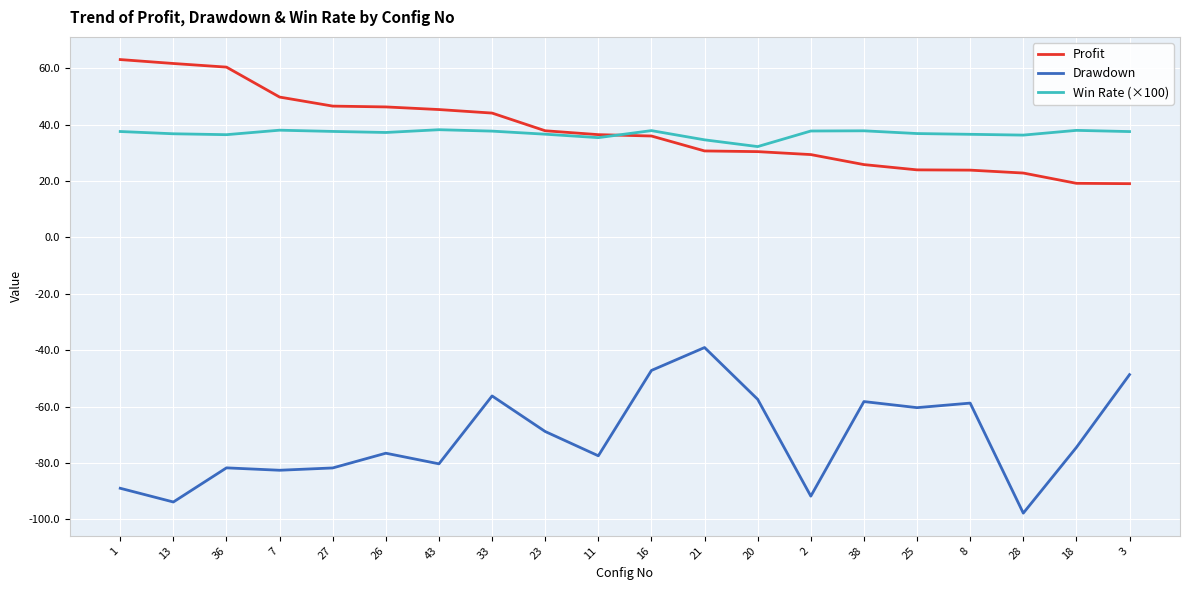

Which category has the lowest value across all series?

28